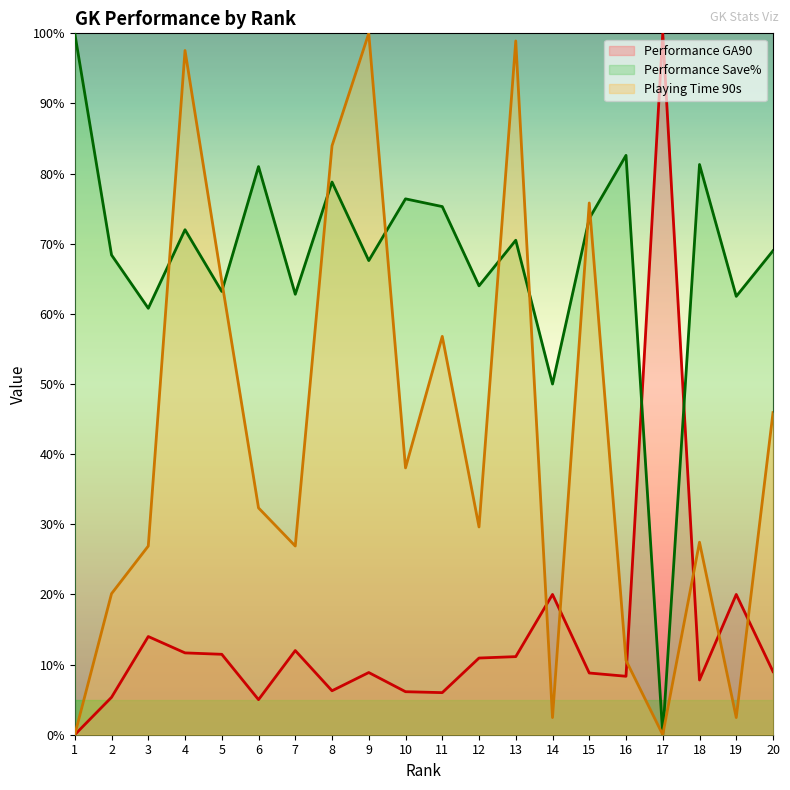

True or false: Performance GA90 and Playing Time 90s intersect in this chart.

True